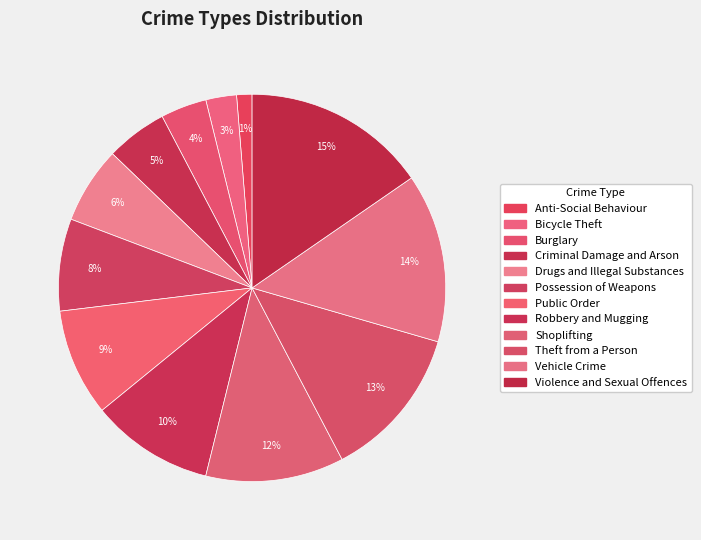

How many slices are in this pie chart?

12